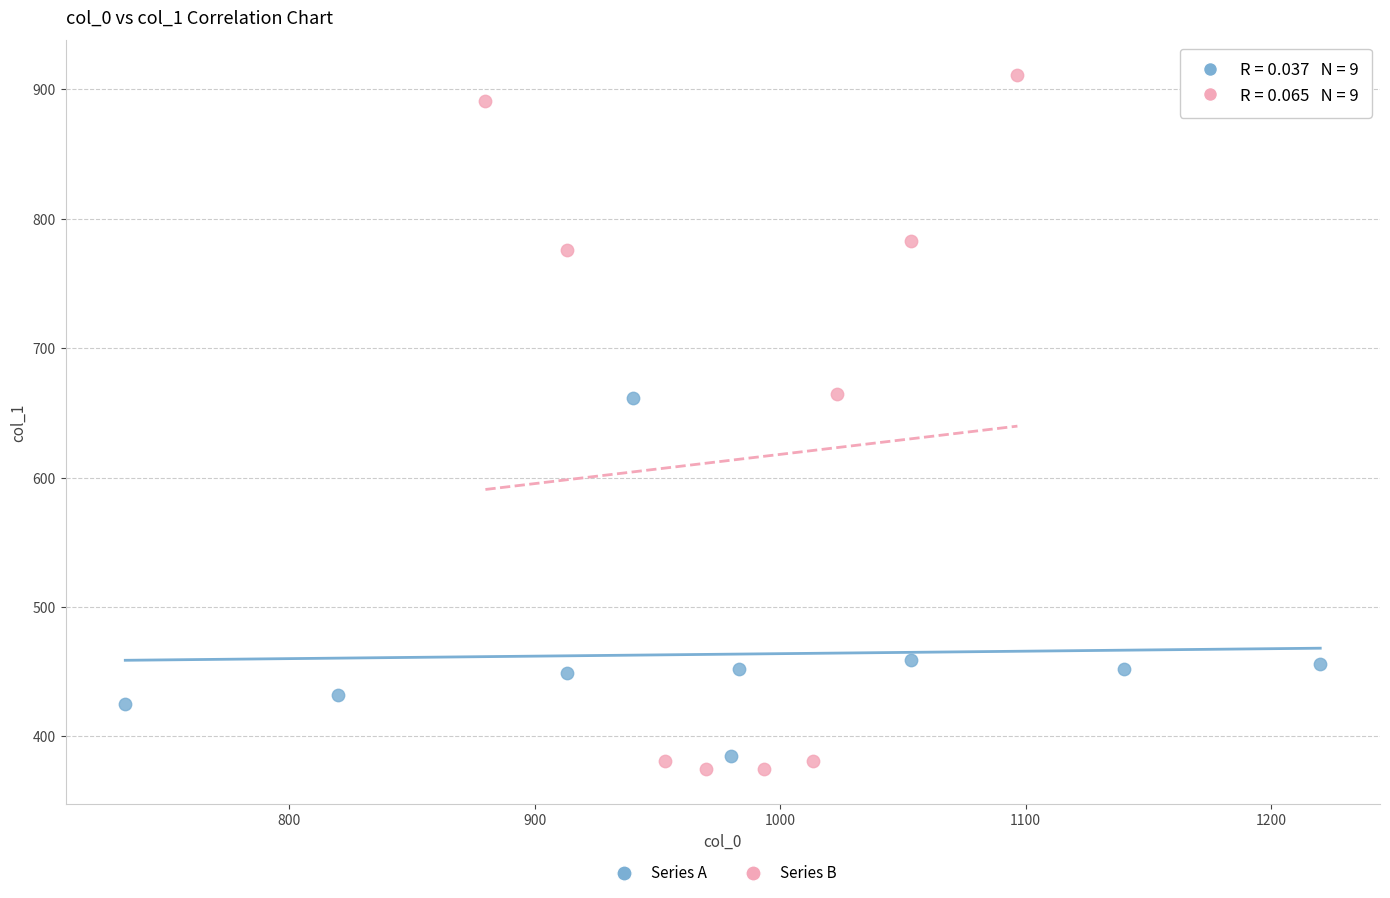

Which series has the widest spread of Y values?

Series B